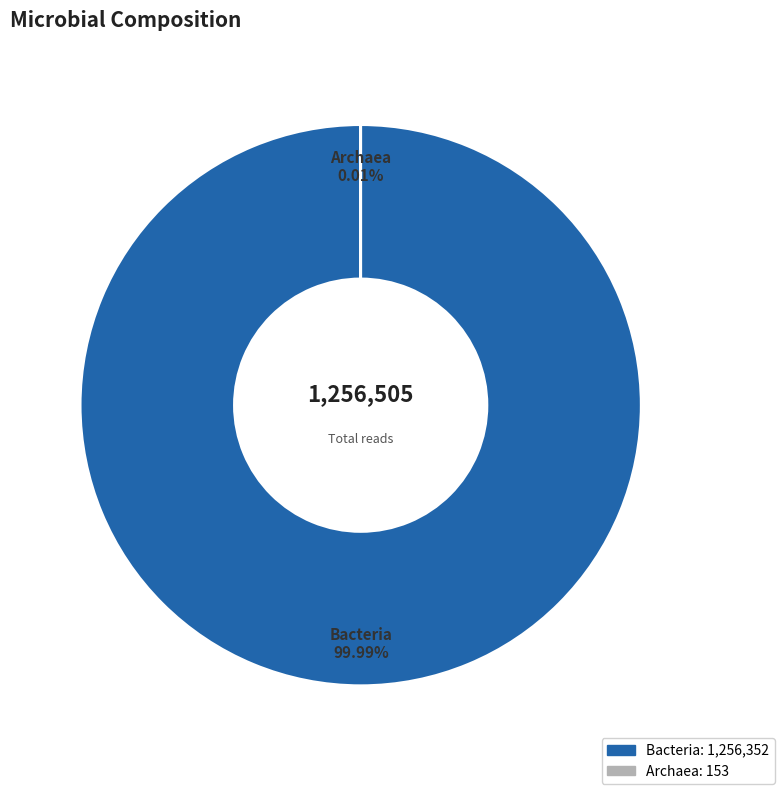

Which category has the biggest portion of the pie?

Bacteria